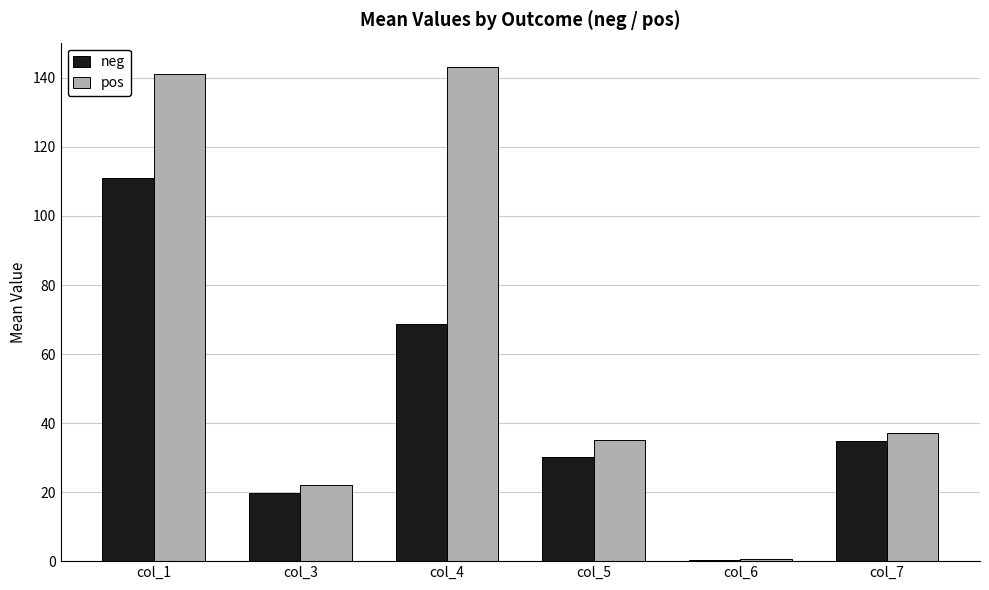

What is the greatest value displayed?

143.1